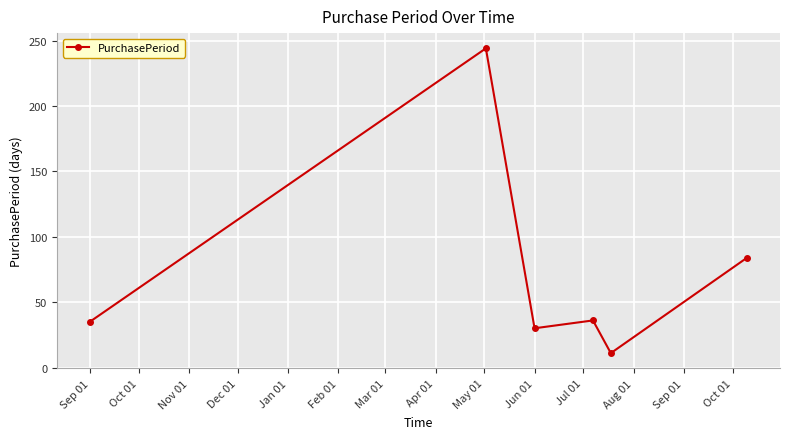

How many points are lower than both their immediate neighbors (excluding endpoints)?

2